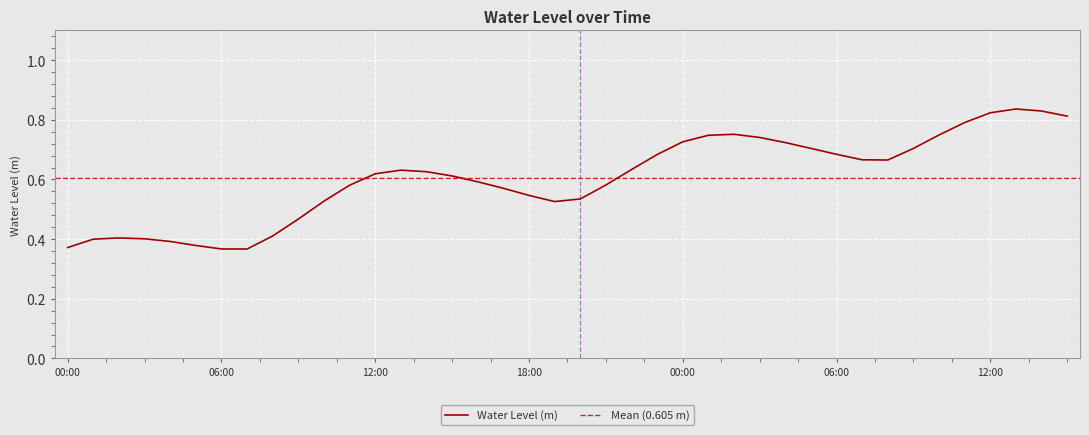

How many interior local valleys (lower than both neighbors) does the data have?

3